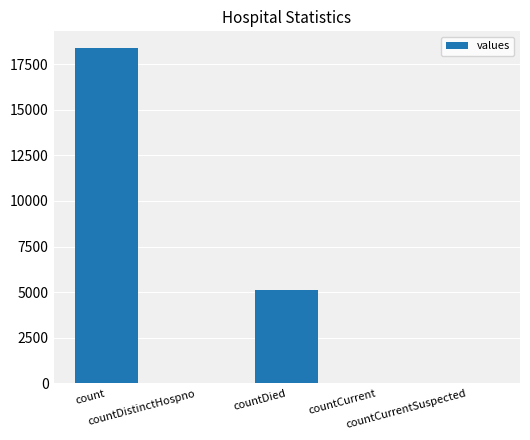

What is the sum of all values?

23547